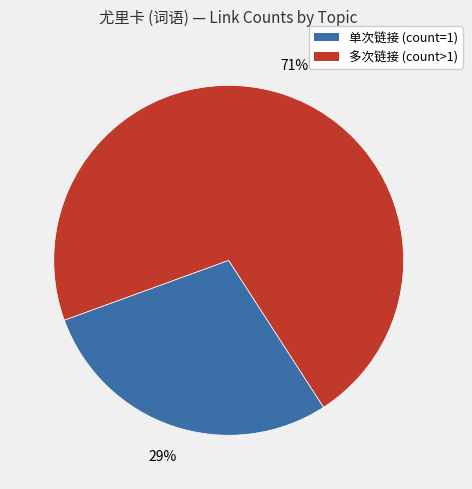

Is there any slice that represents more than half of the pie?

Yes